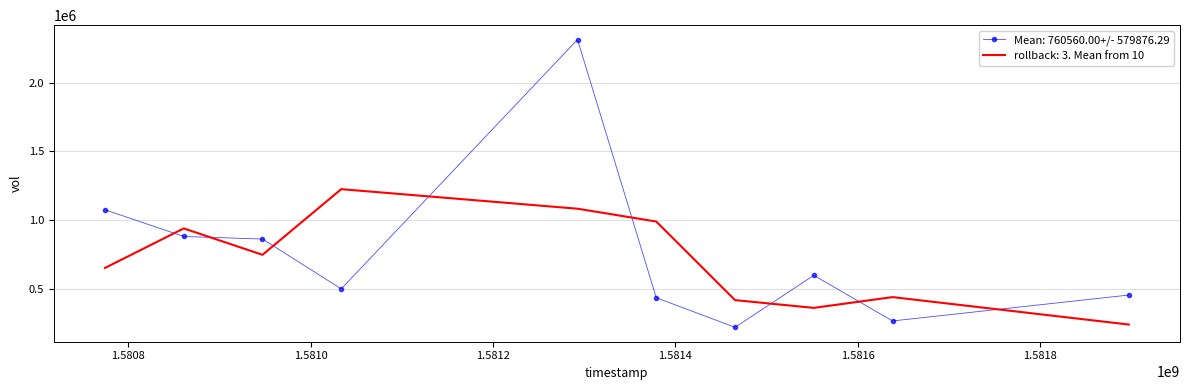

Which series has the widest spread of values?

Mean: 760560.00+/- 579876.29